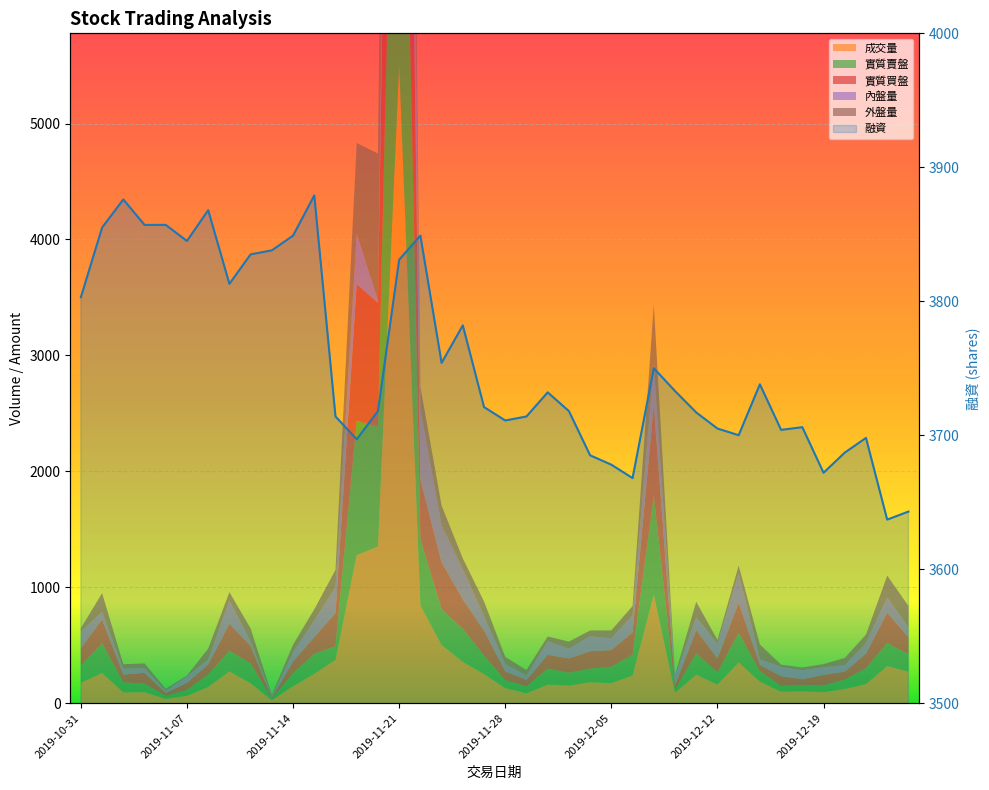

What is the difference between the maximum and second lowest values?

236